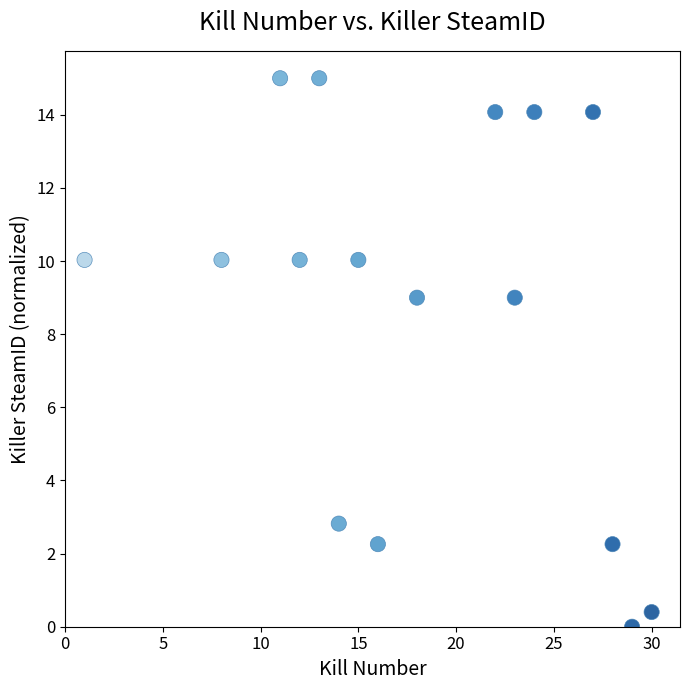

What is the range of X values (max minus min)?

29.0